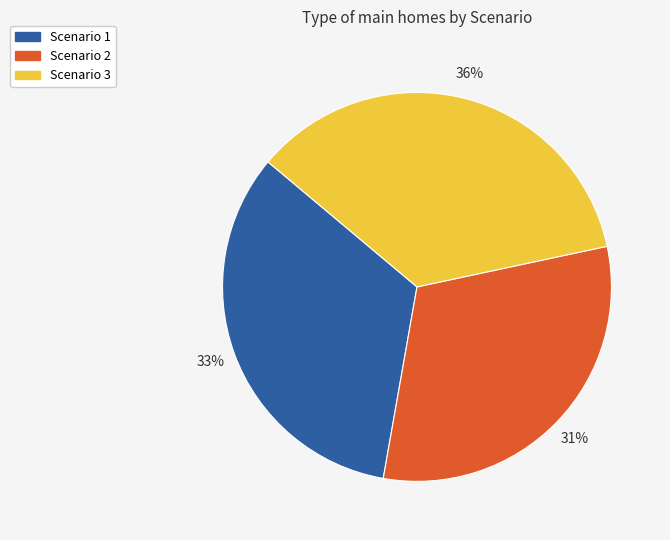

To the nearest percent, what is the average slice percentage?

33%